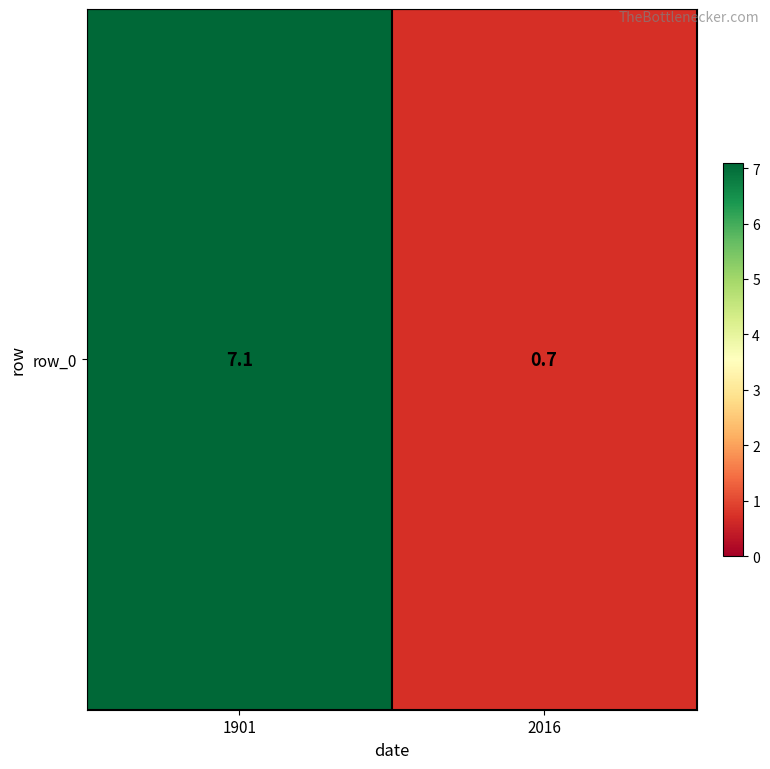

At which category does the chart reach its peak across all series?

1901